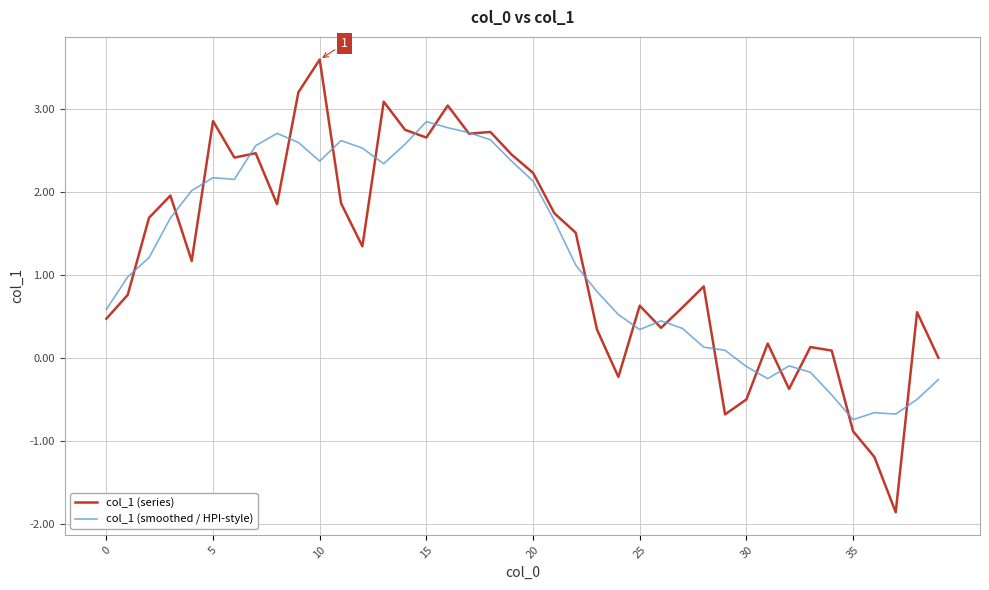

What is the greatest value displayed?

3.6